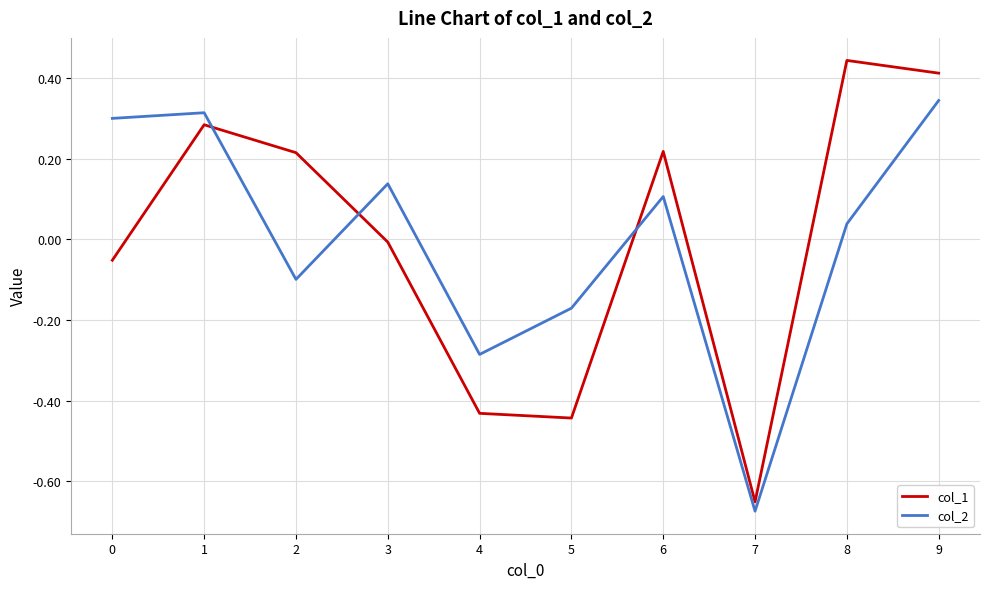

What is the difference between the maximum and minimum values in the col_1 series?

1.1